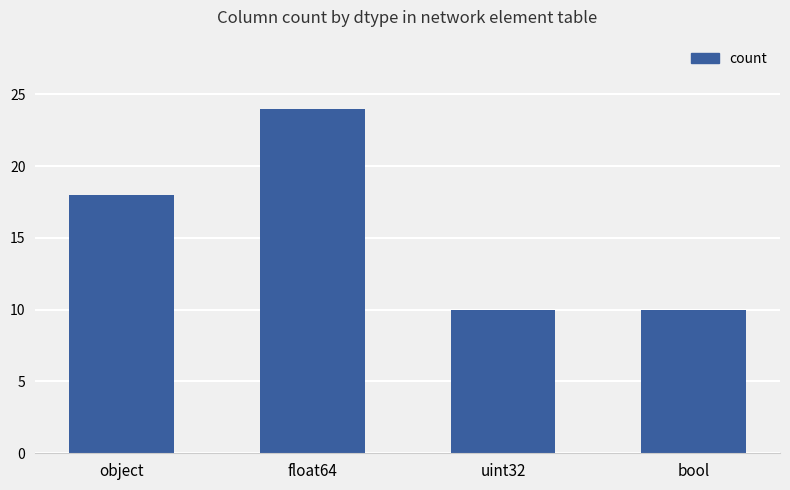

At which label is the value closest to 17?

object